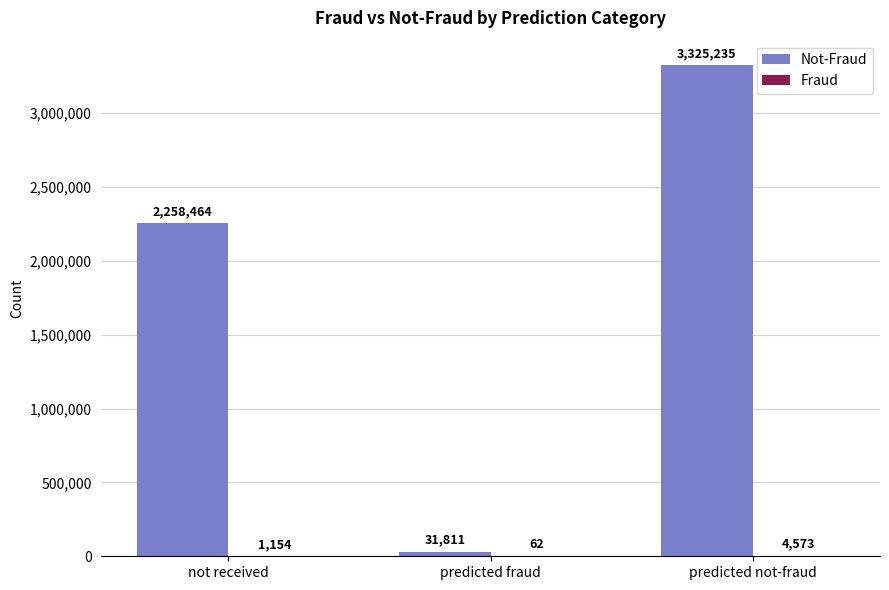

Count the number of categories in the chart.

3